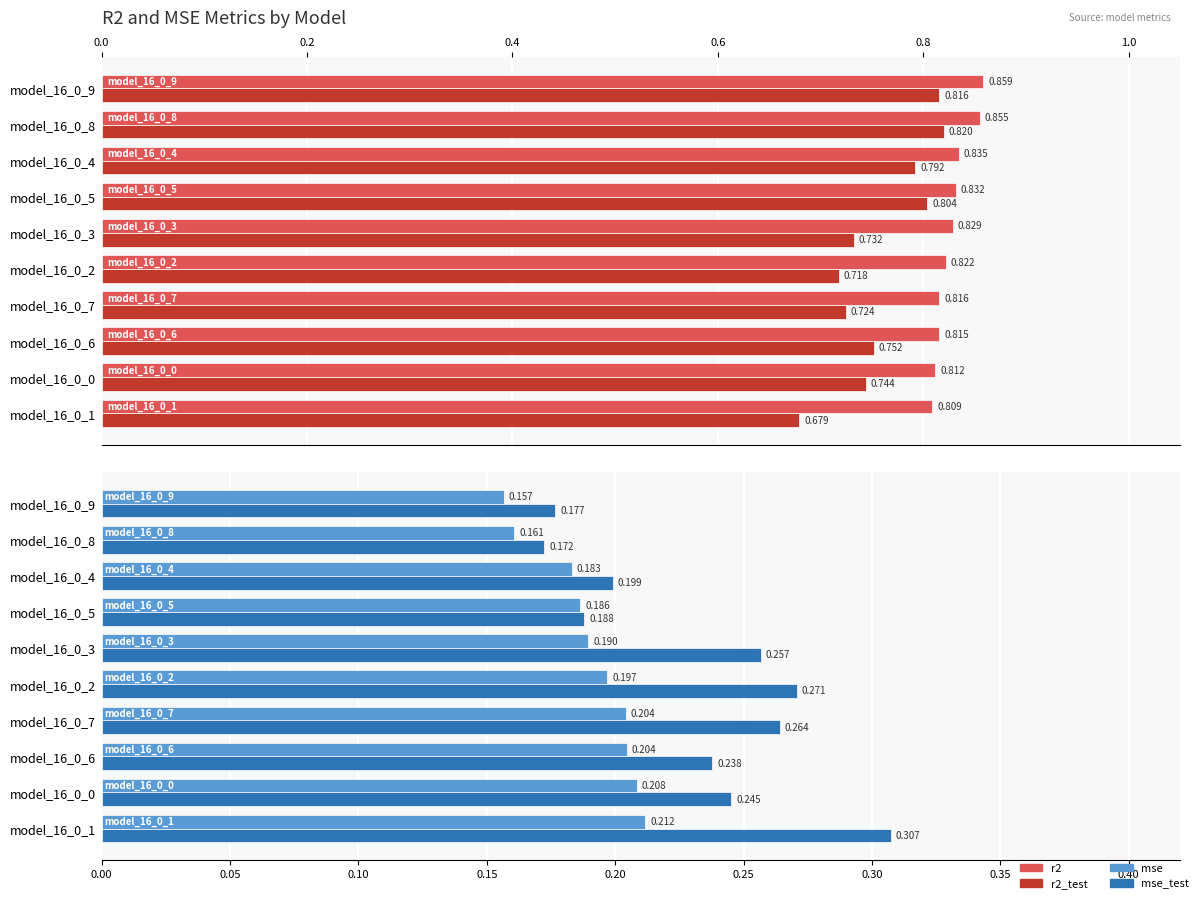

What is the highest value of the mse_test series?

0.3